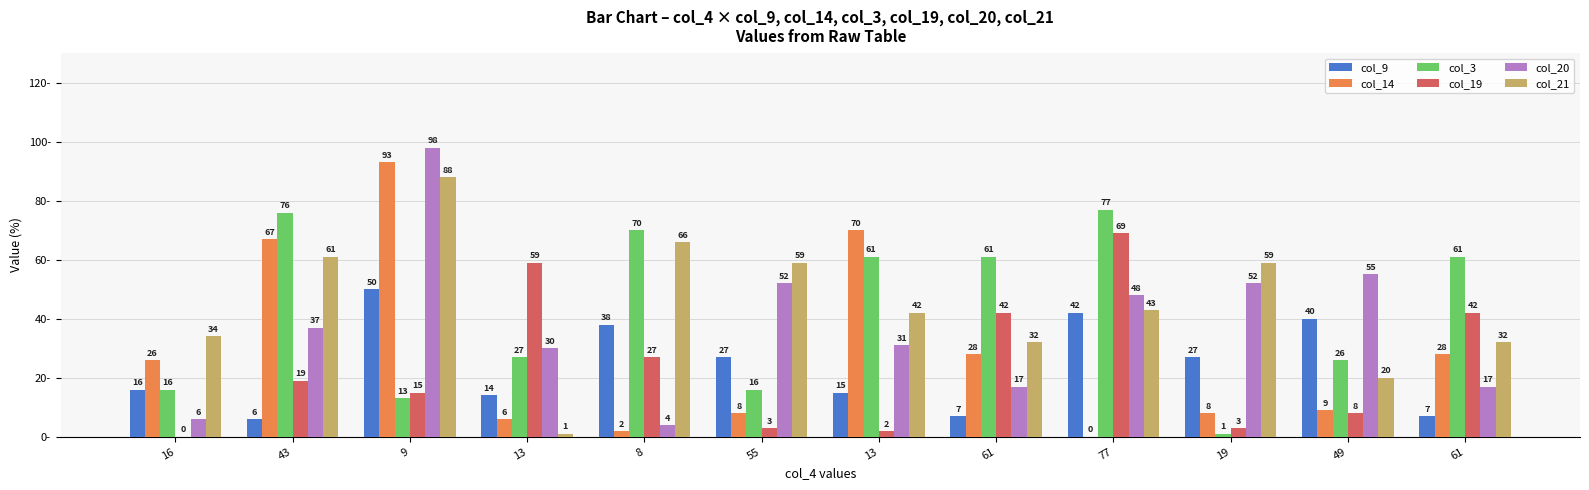

How many data points does each series have?

12